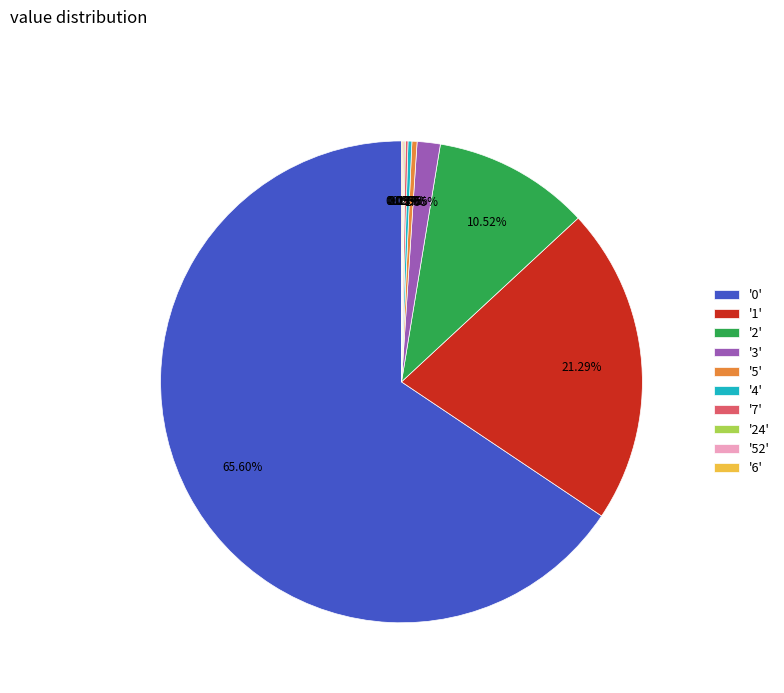

Combined, do '0' and '1' account for over 50%?

Yes